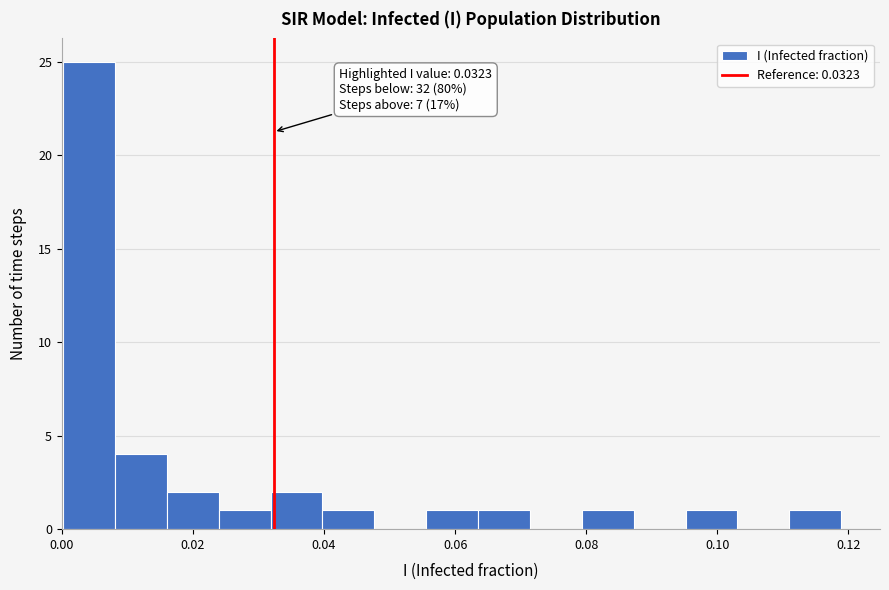

Read against the x-axis, roughly where is the centre of the tallest bar?

0.004